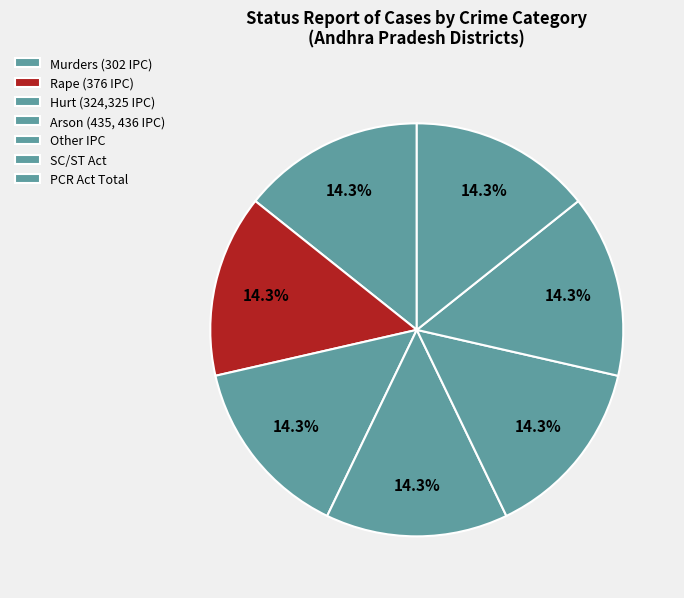

Count the number of slices in the pie.

7